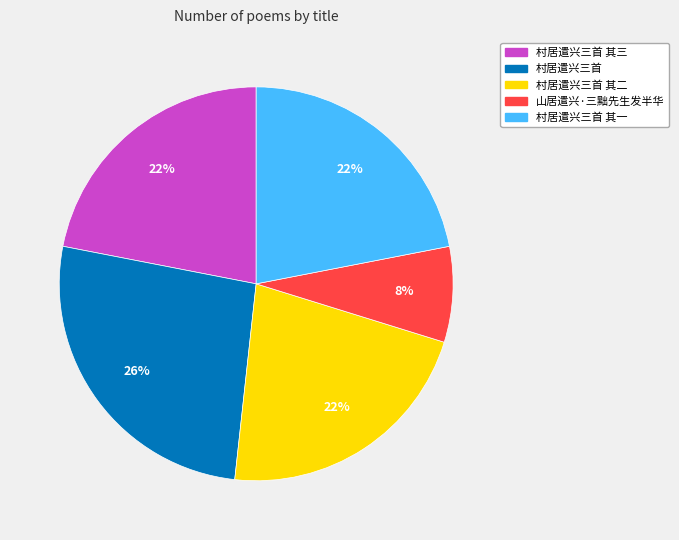

What is the largest slice in the pie chart?

村居遣兴三首